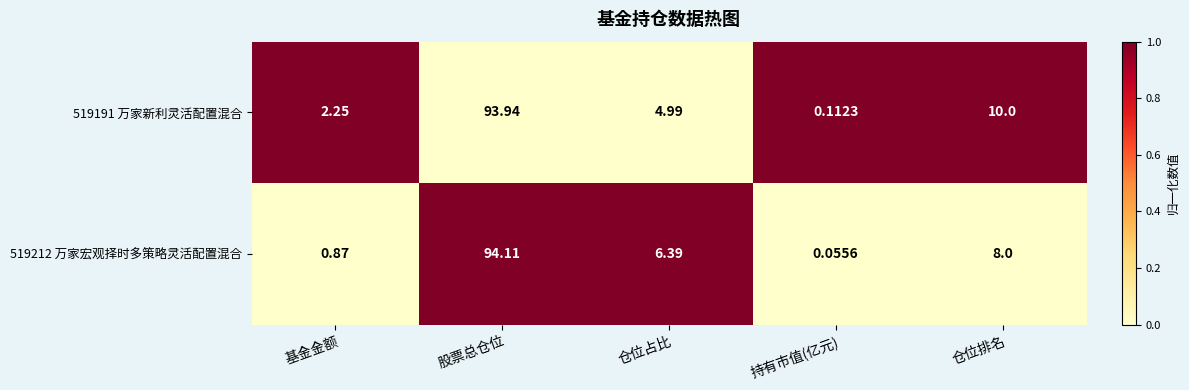

Between 股票总仓位 and 持有市值(亿元), which series saw the biggest shift?

519212 万家宏观择时多策略灵活配置混合